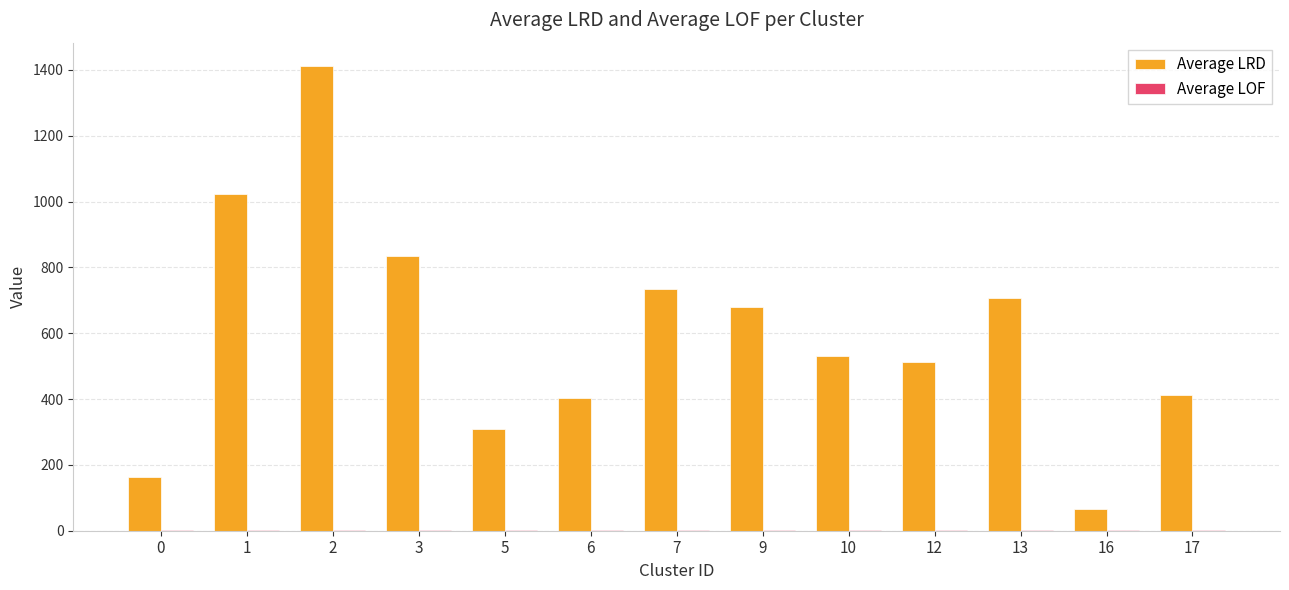

Are the bars horizontal?

No